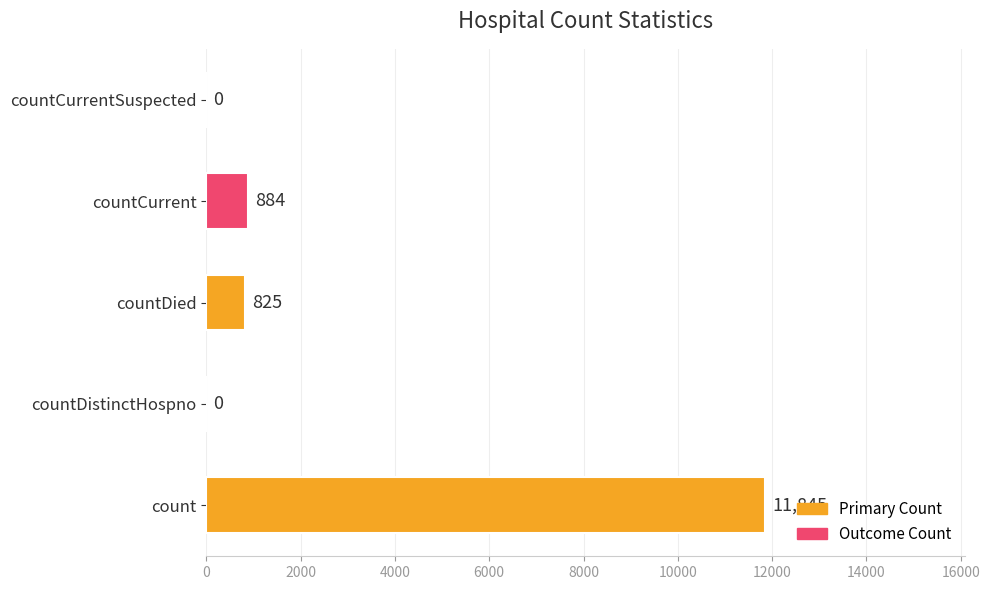

At which label is the value closest to 5922?

countCurrent